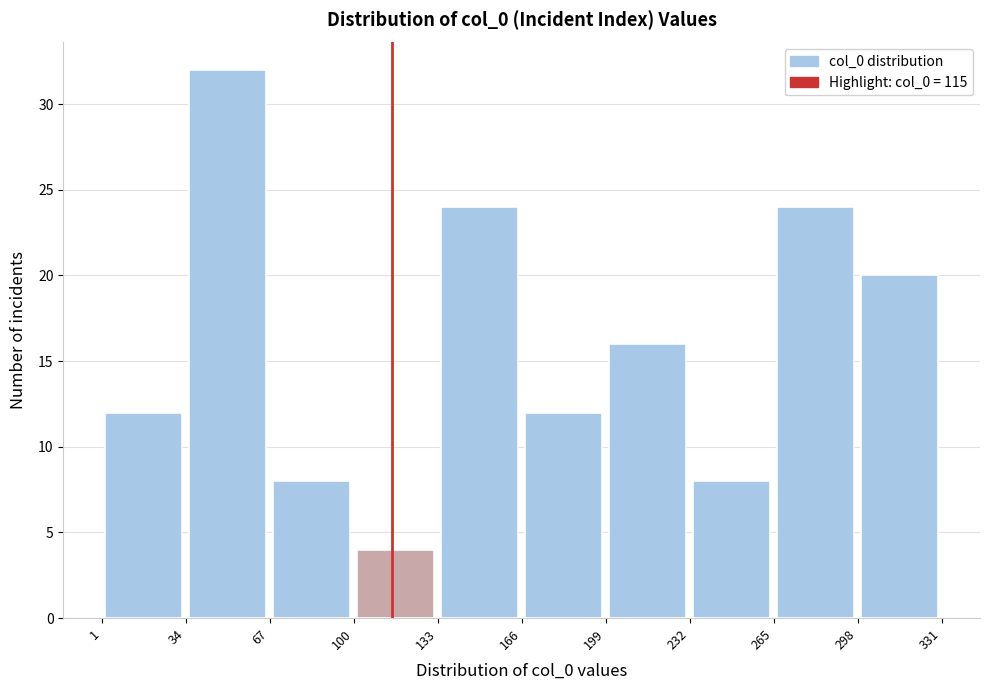

What is the height of the bar covering 166 to 199 on the x-axis? The values are not printed on the chart, so give them approximately, as read against the axis.

12